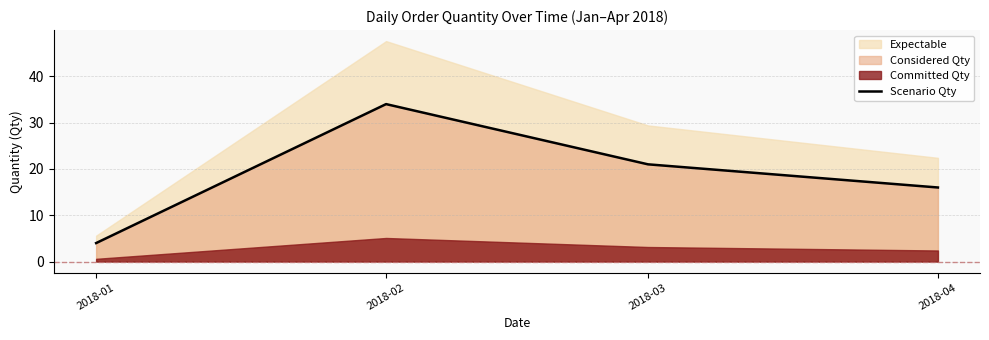

Count the values in the range 16 to 34.

3